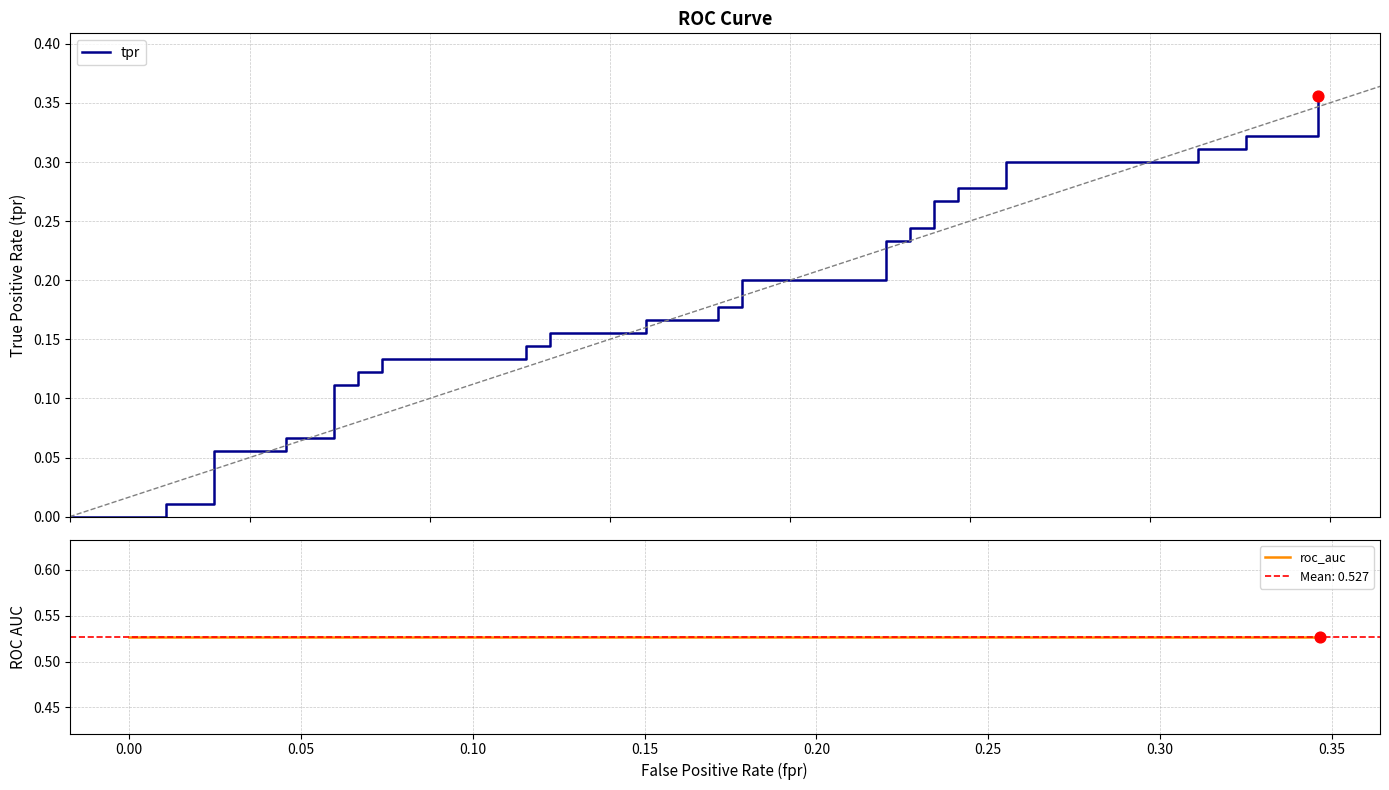

Which series reaches the minimum Y coordinate?

tpr